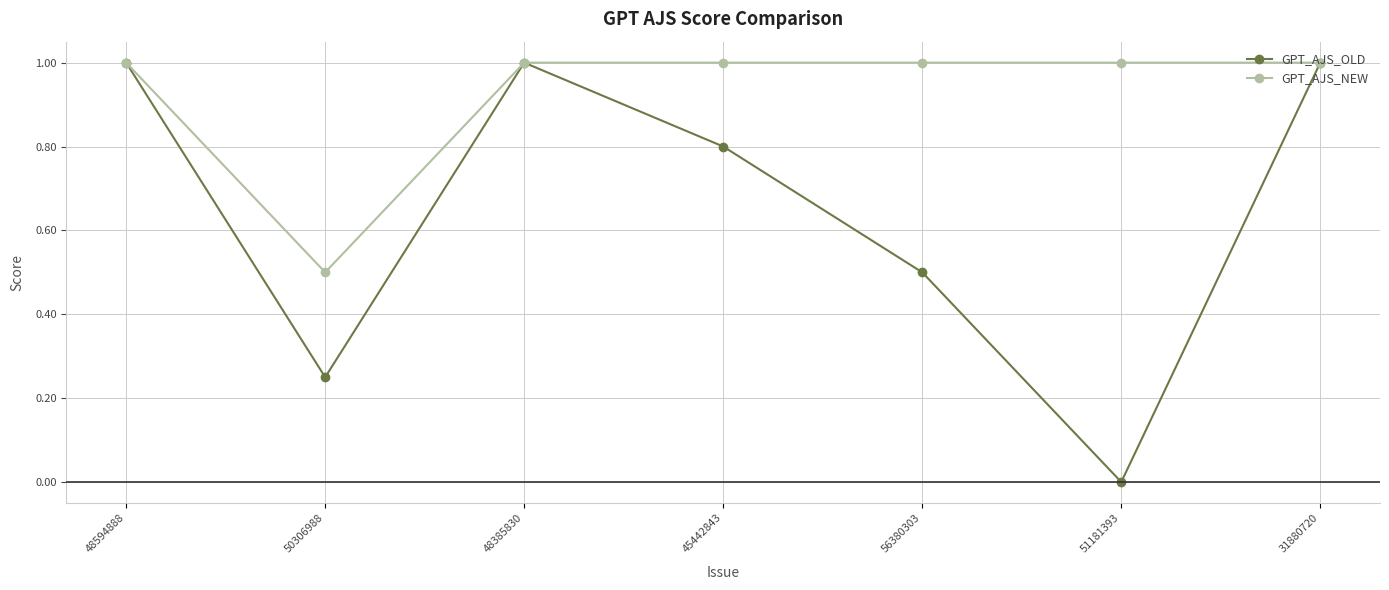

At 51181393, list the series in order from smallest to largest.

GPT_AJS_OLD, GPT_AJS_NEW